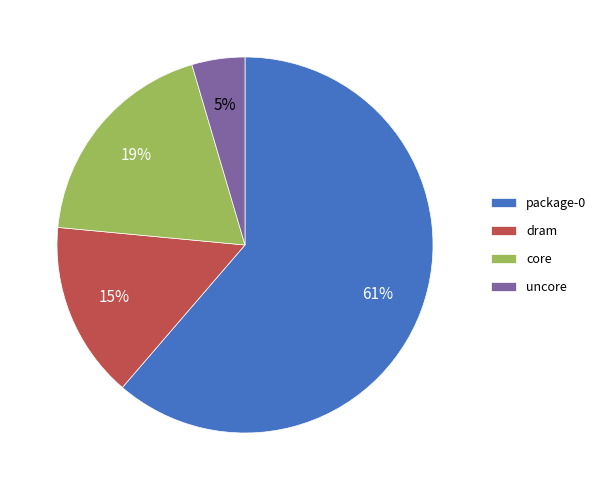

To the nearest percent, what is the difference between the package-0 and core slice percentages?

42%